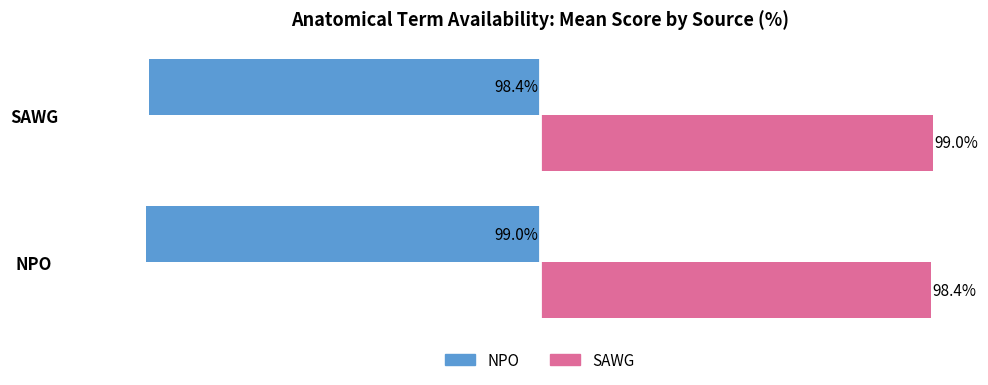

At NPO, list the series in order from smallest to largest.

NPO, SAWG